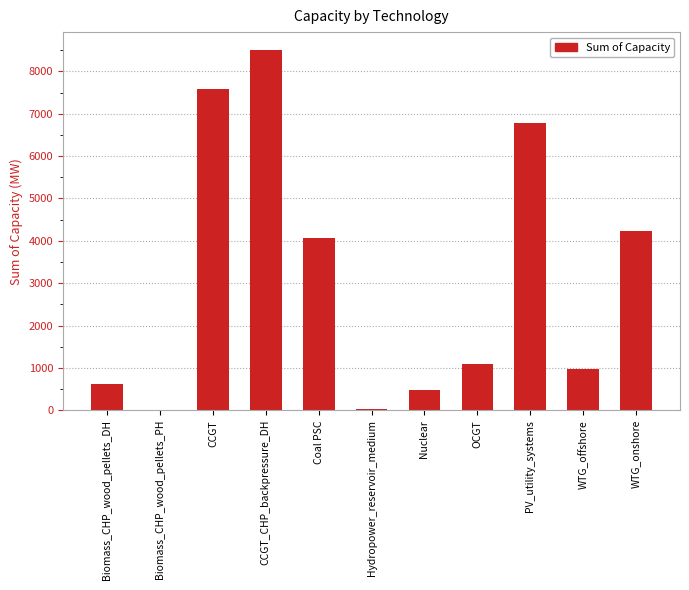

Which category has the highest value across all series?

CCGT_CHP_backpressure_DH